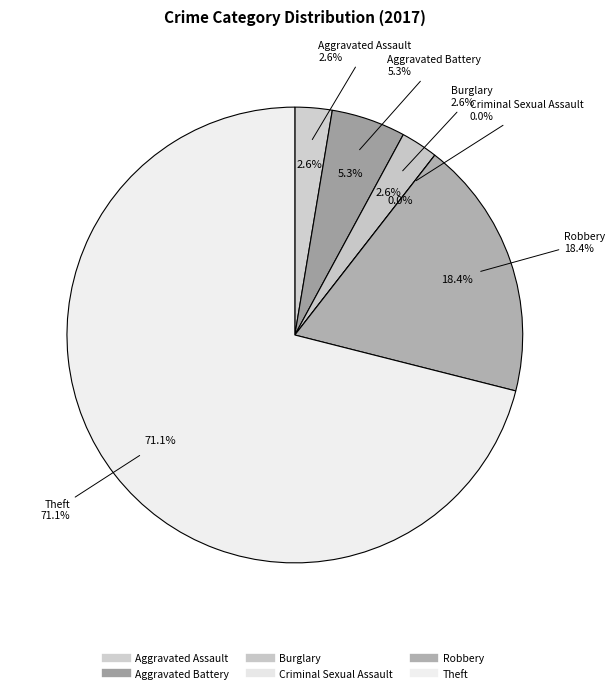

Do Aggravated Battery and Aggravated Assault together represent more than half of the pie?

No